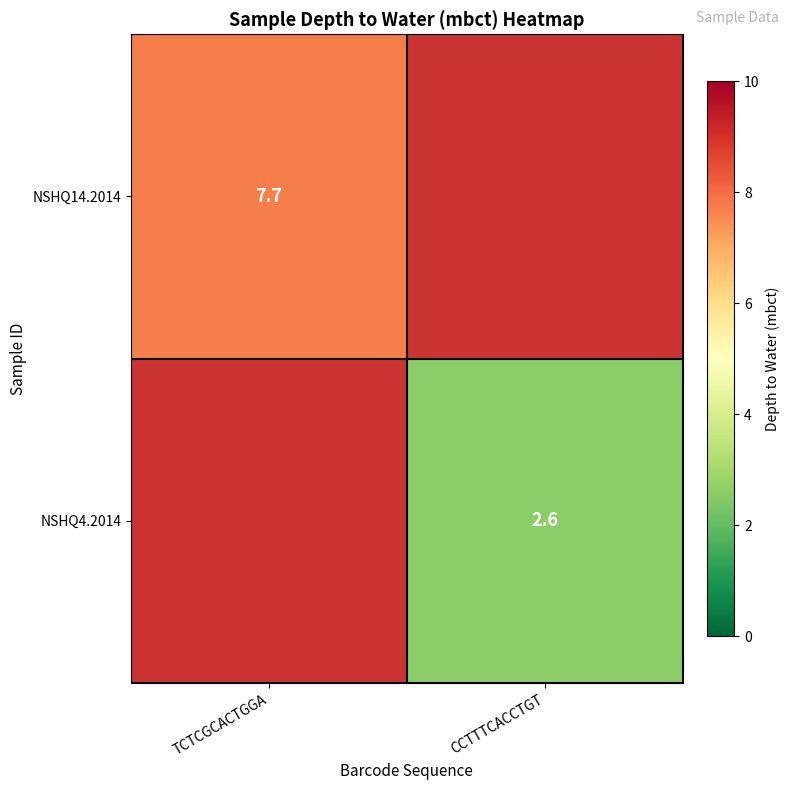

The NSHQ4.2014 series shows 4.6 at CCTTTCACCTGT. True or false?

False